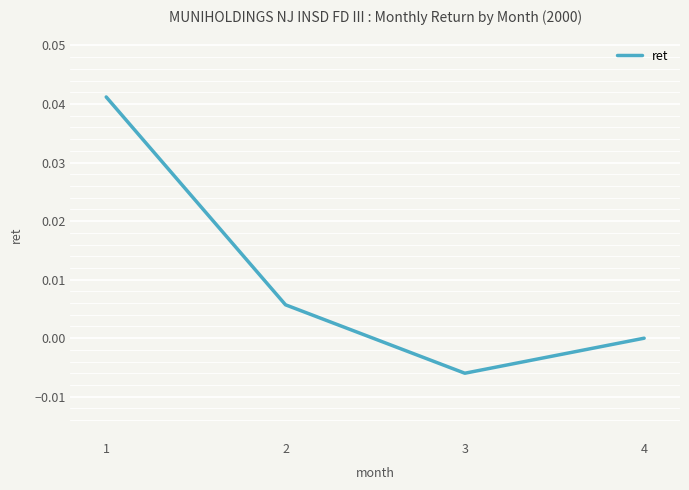

List the labels in order of value, largest first.

1, 2, 4, 3